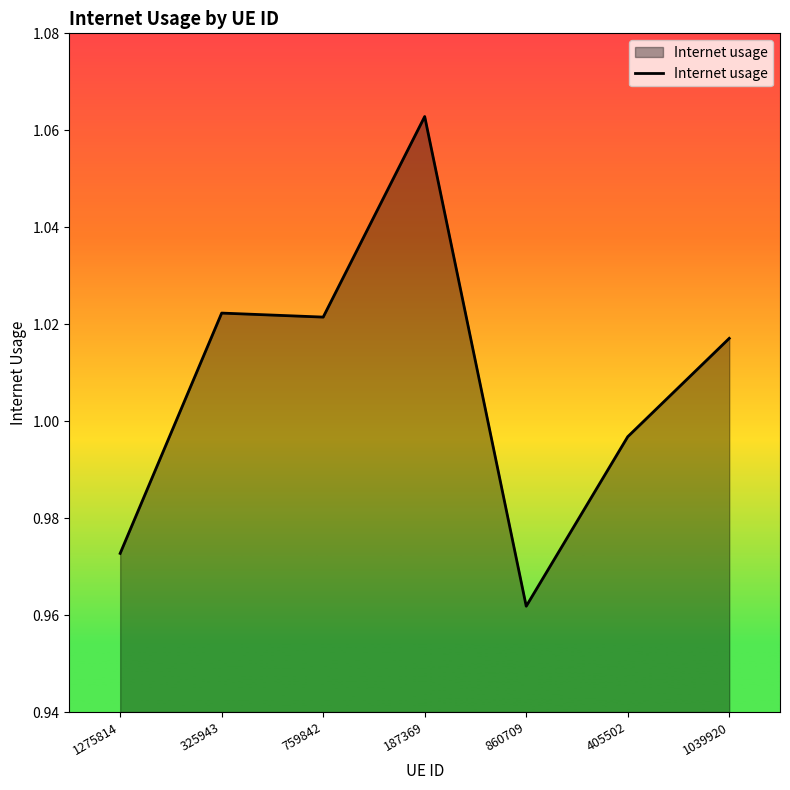

Which has a higher value, 860709 or 759842?

759842